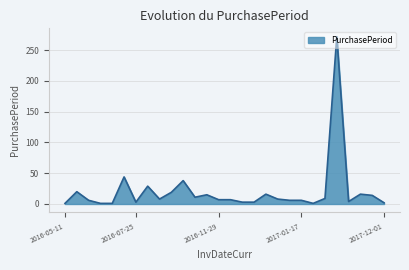

What is the maximum value shown in the chart?

272